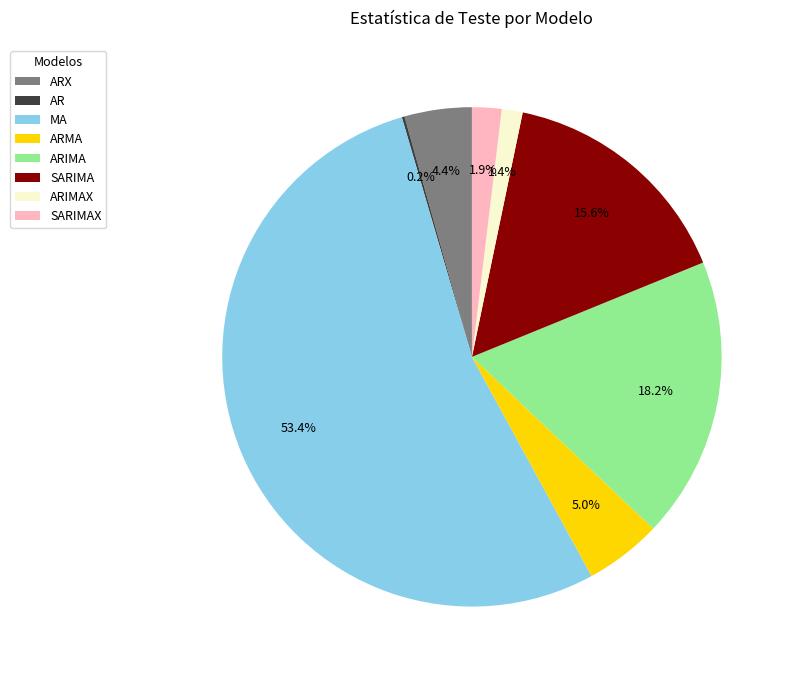

Which slice is the largest?

MA